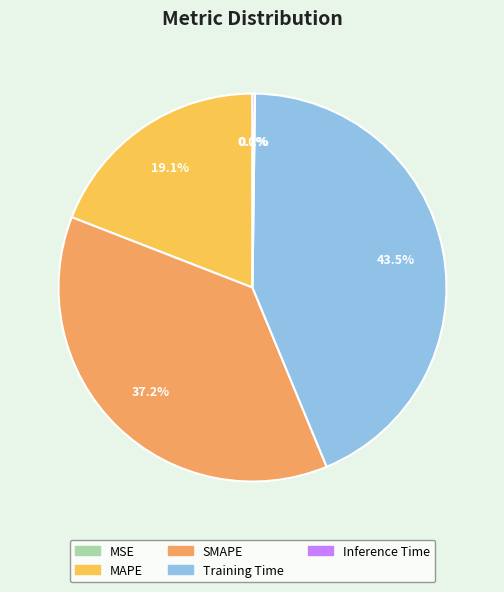

To the nearest percent, what is the difference between the largest and smallest slice percentages?

44%